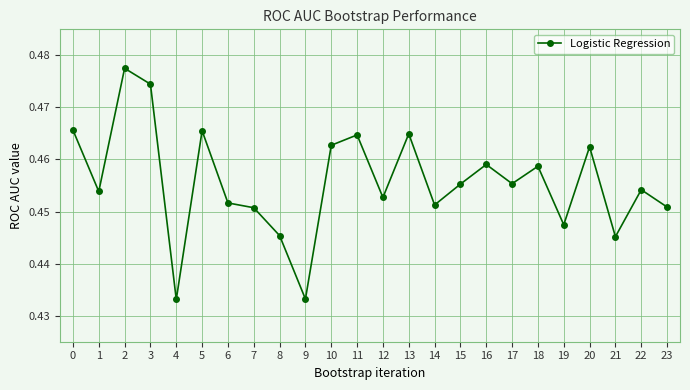

How many distinct data groups are displayed?

1